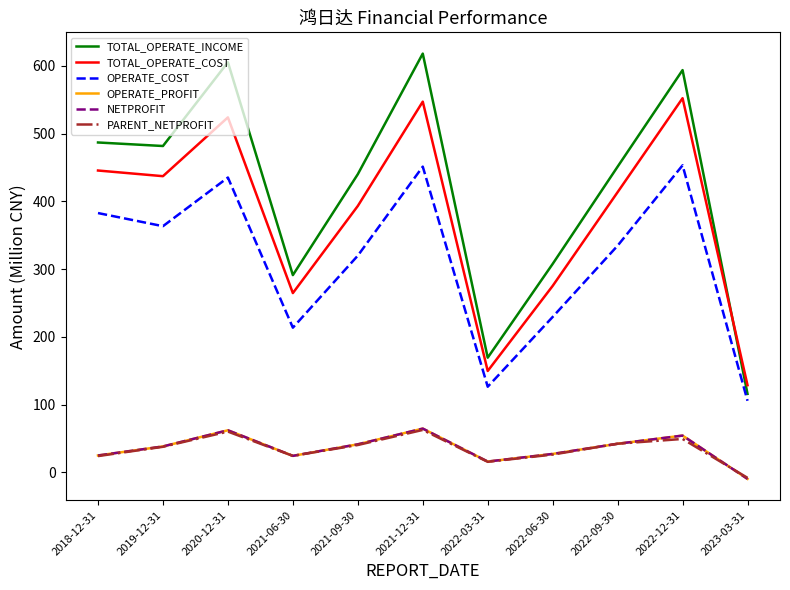

True or false: TOTAL_OPERATE_COST and OPERATE_COST cross at least once.

False